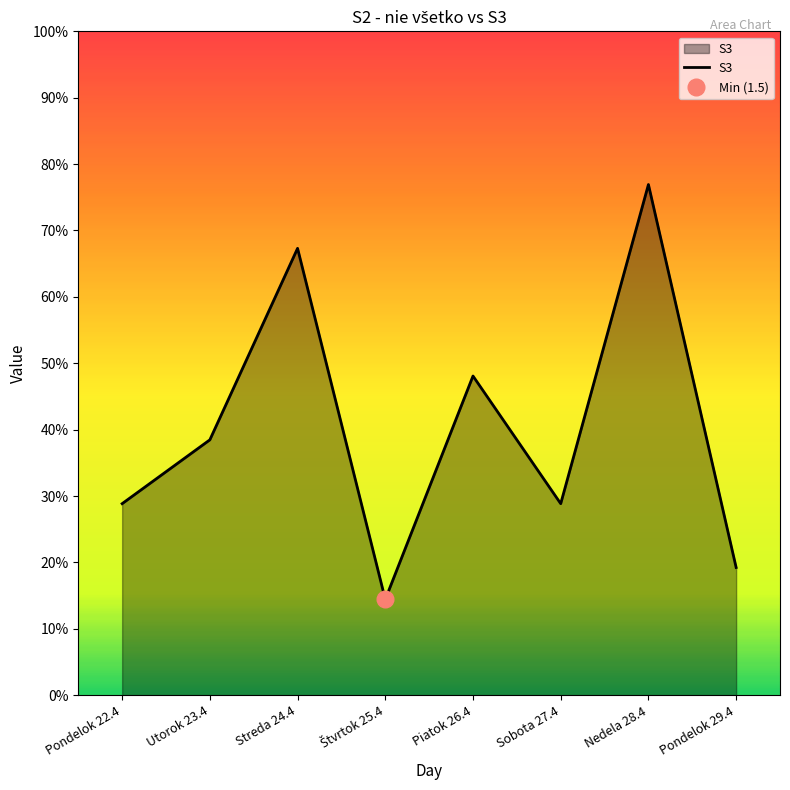

What position from the right is Piatok 26.4?

4